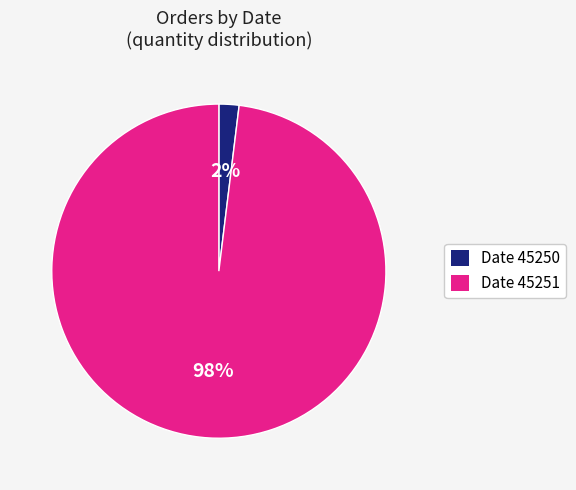

Is there a majority slice in this chart?

Yes